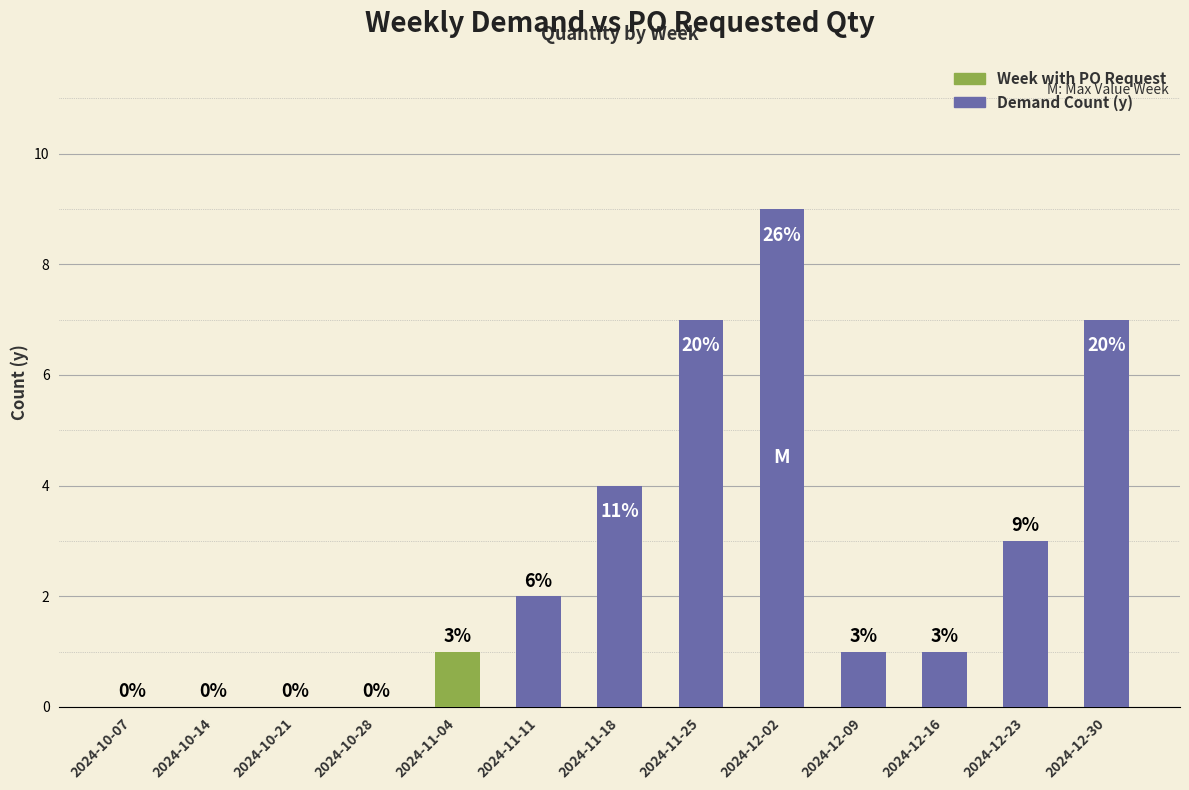

Between 2024-12-23 and 2024-10-28, which is larger?

2024-12-23